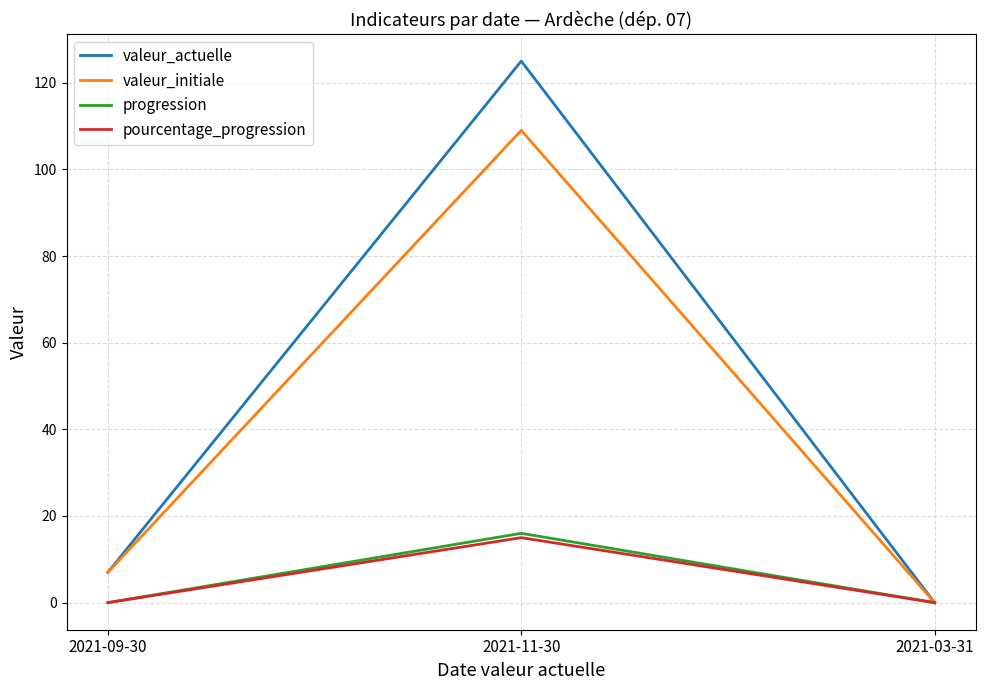

Reading right to left, list all the values displayed in this chart.

valeur_actuelle: 0	125	7
valeur_initiale: 0	109	7
progression: 0	16	0
pourcentage_progression: 0	15	0